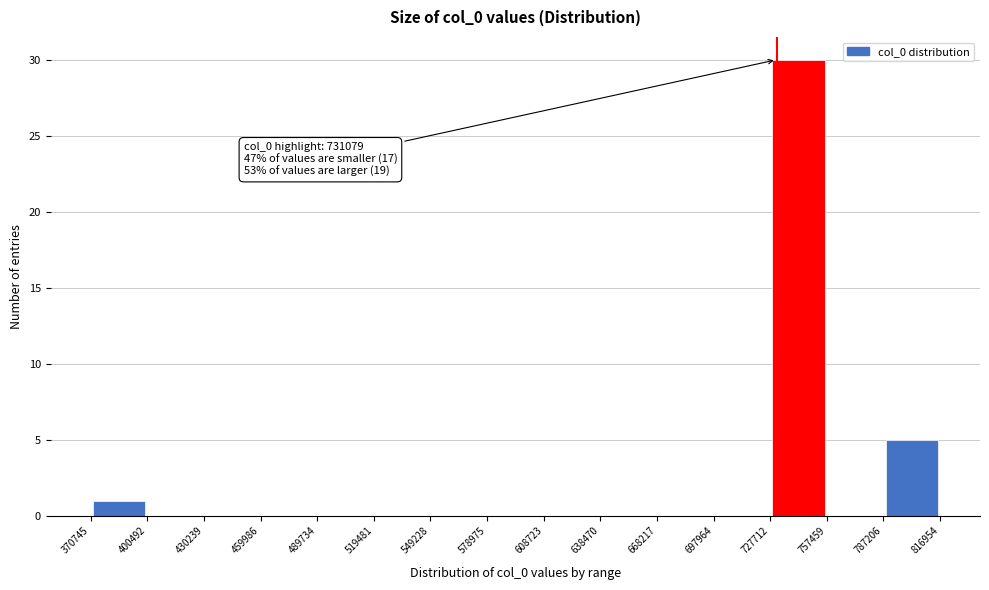

Over which range of the x-axis is the bar tallest?

727712 to 757459